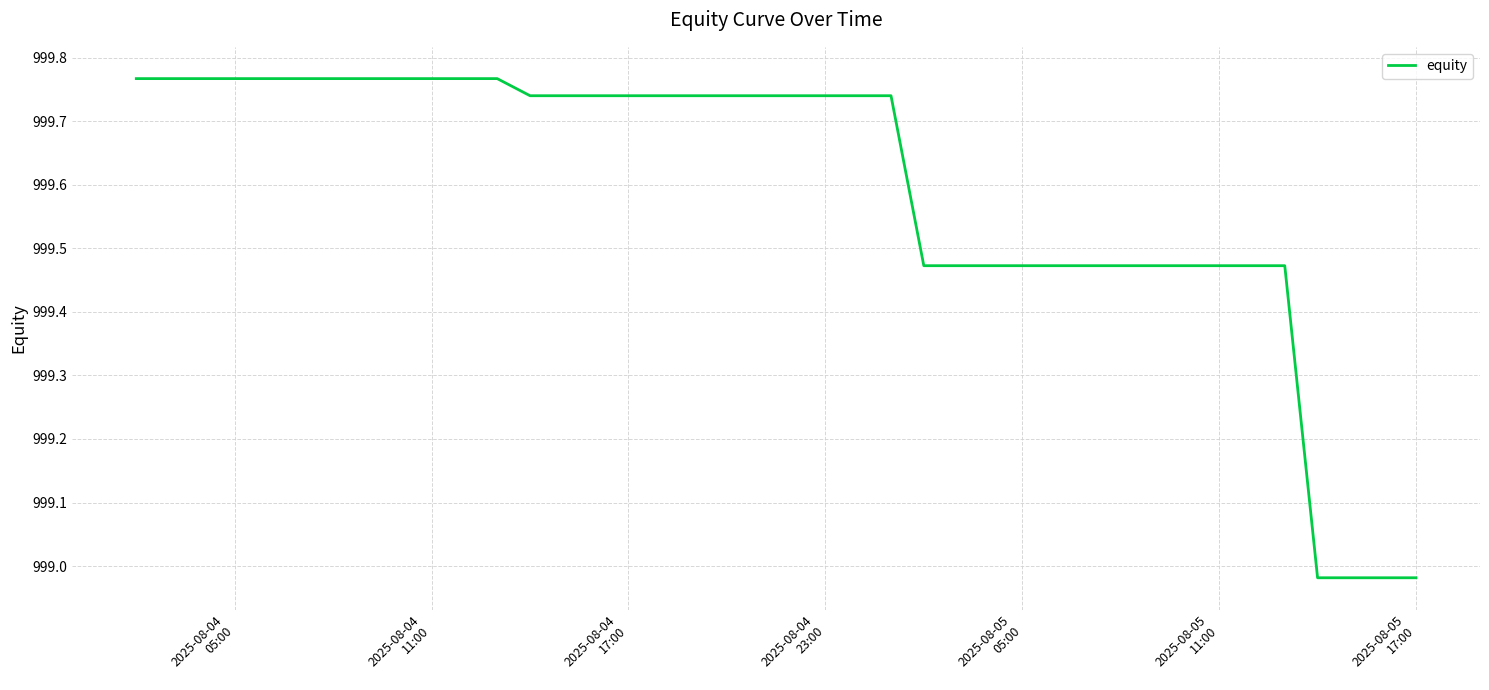

What is the difference between the maximum and minimum values?

0.8